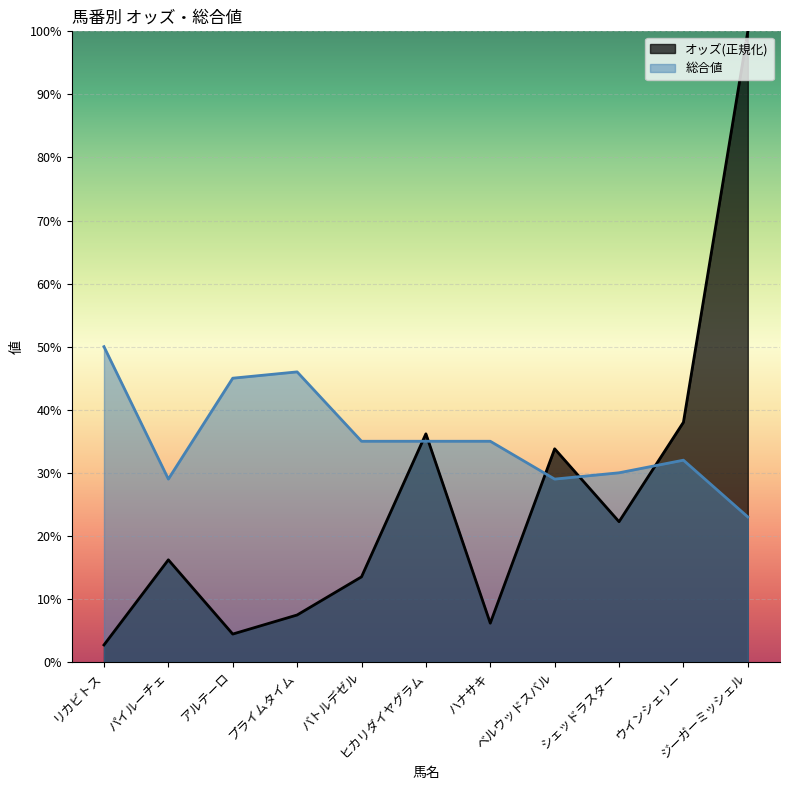

Rank the series at ウインシェリー from highest to lowest value.

オッズ(正規化), 総合値